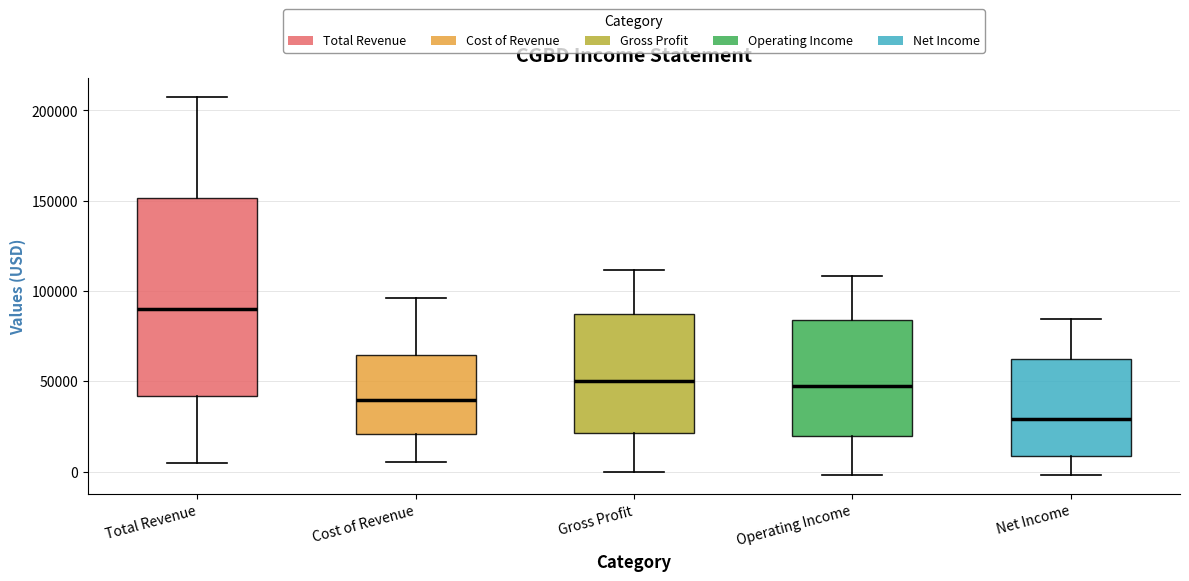

Reading left to right, transcribe this box plot: for each box, give where its median line is, the range the box spans, and where its two whiskers end, as read against the y-axis. The values are not printed on the chart, so give them approximately, as read against the axis.

Total Revenue: median 90000, box 40000 to 150000, whiskers 5000 to 210000
Cost of Revenue: median 40000, box 20000 to 65000, whiskers 5000 to 95000
Gross Profit: median 50000, box 20000 to 85000, whiskers 0 to 110000
Operating Income: median 50000, box 20000 to 85000, whiskers 0 to 110000
Net Income: median 30000, box 10000 to 60000, whiskers 0 to 85000